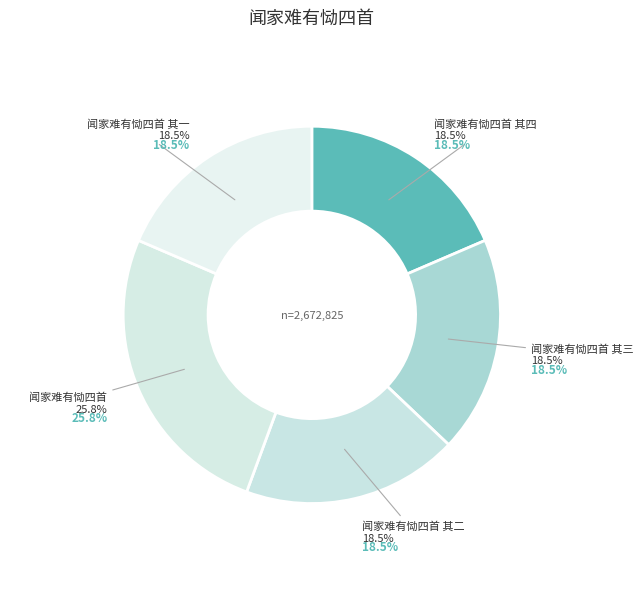

To the nearest percent, what portion does 闻家难有恸四首 其三 represent?

19%